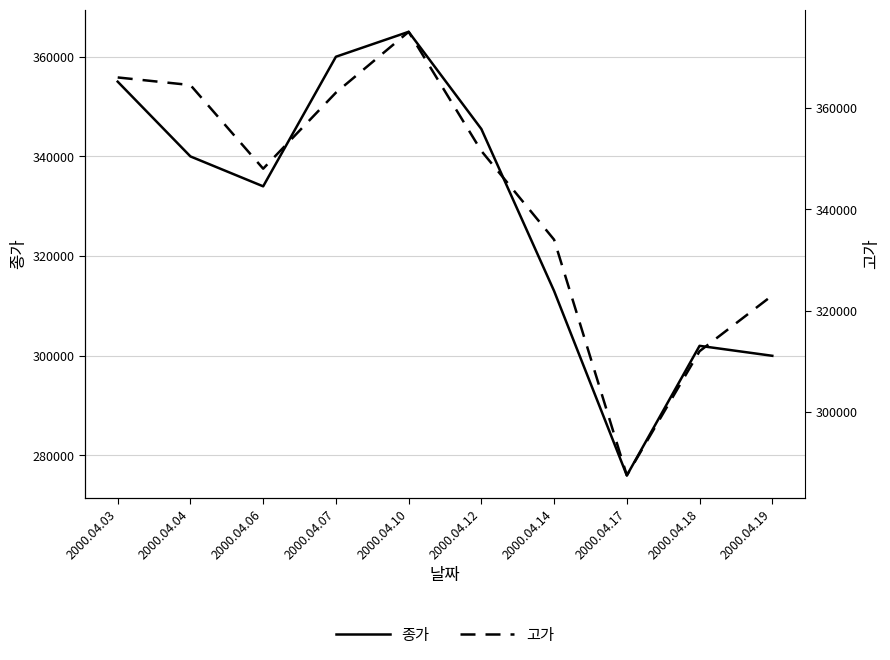

The 고가 series shows 84588 at 2000.04.12. True or false?

False